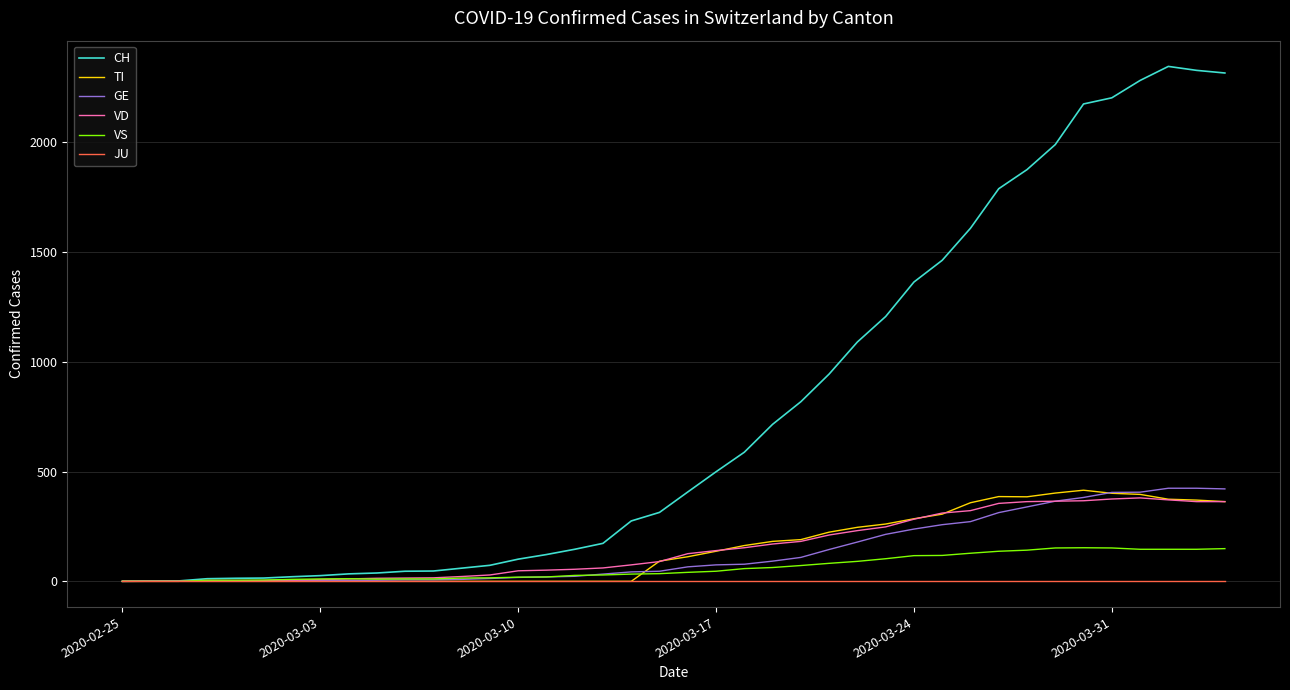

What are all the series names shown in the legend?

CH, TI, GE, VD, VS, JU